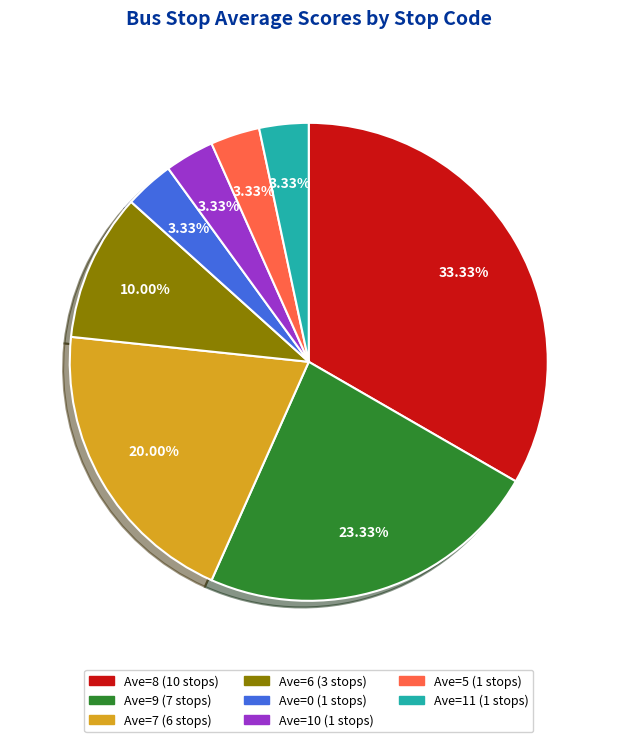

Does any single category account for the majority?

No